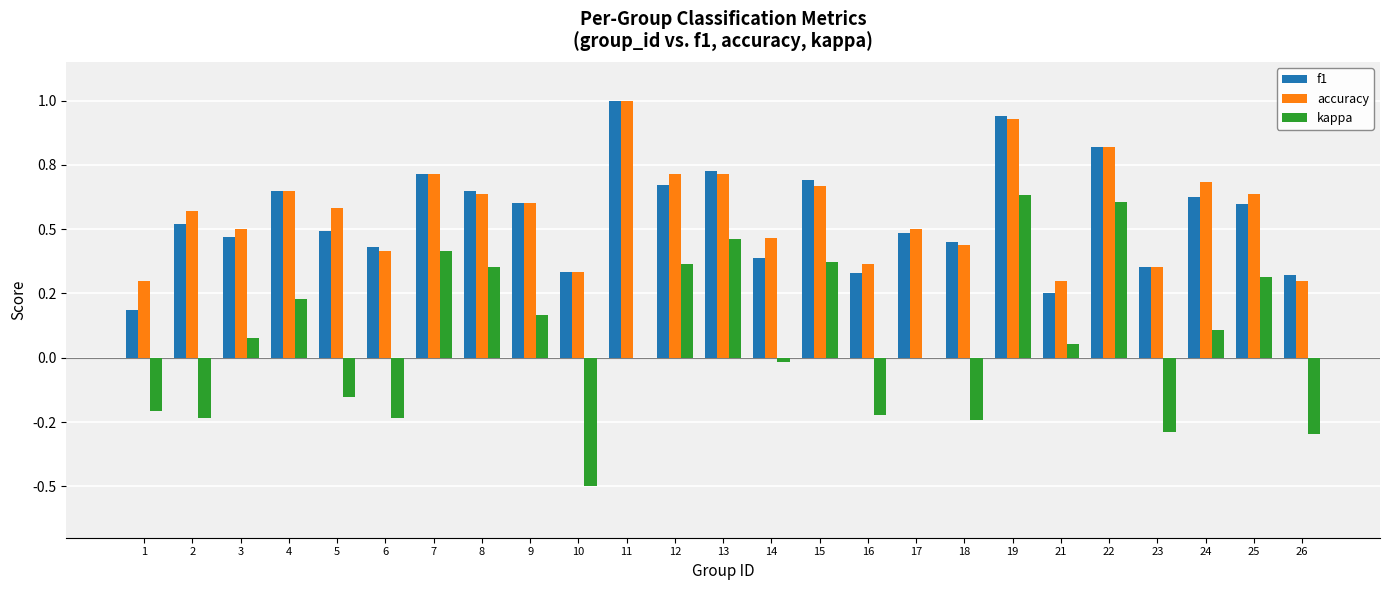

Between 2 and 8, which series saw the biggest shift?

kappa